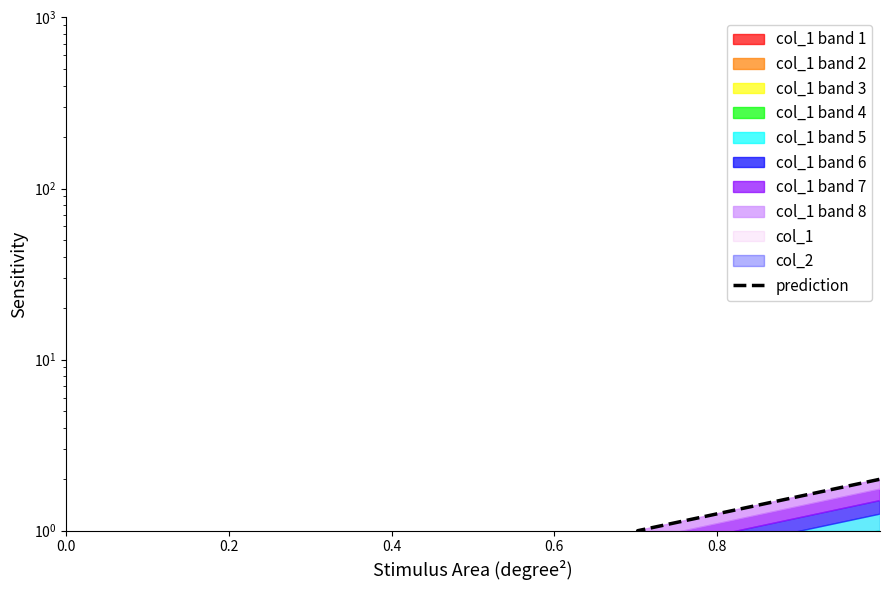

How many categories are shown in the chart?

3